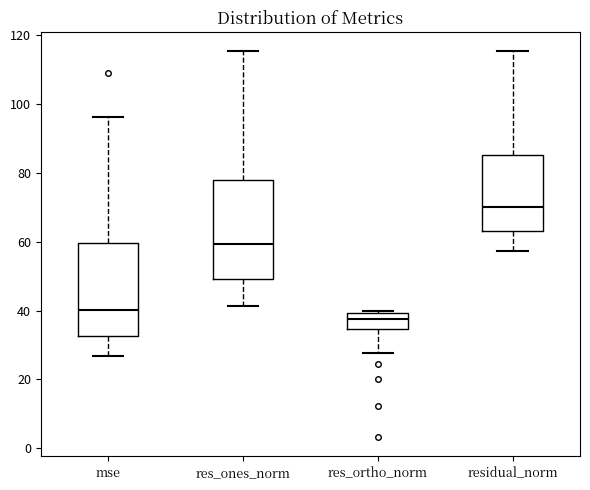

Reading left to right, transcribe this box plot: for each box, give where its median line is, the range the box spans, and where its two whiskers end, as read against the y-axis. The values are not printed on the chart, so give them approximately, as read against the axis.

mse: median 40, box 32 to 60, whiskers 26 to 96
res_ones_norm: median 60, box 50 to 78, whiskers 42 to 116
res_ortho_norm: median 38, box 34 to 40, whiskers 28 to 40 (just above the box's upper edge)
residual_norm: median 70, box 64 to 86, whiskers 58 to 116